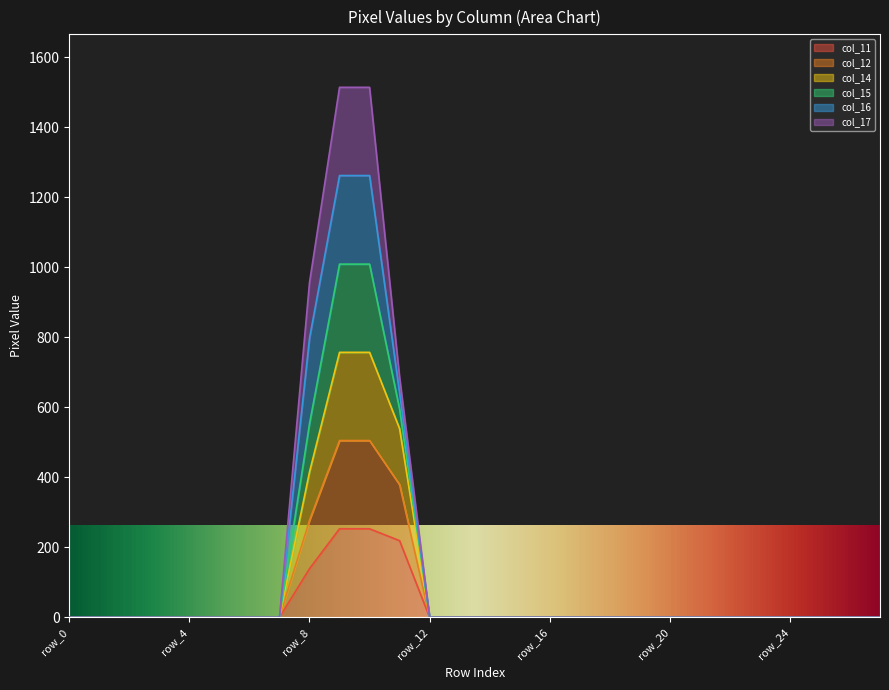

Between row_2 and row_4, which series saw the biggest shift?

col_11